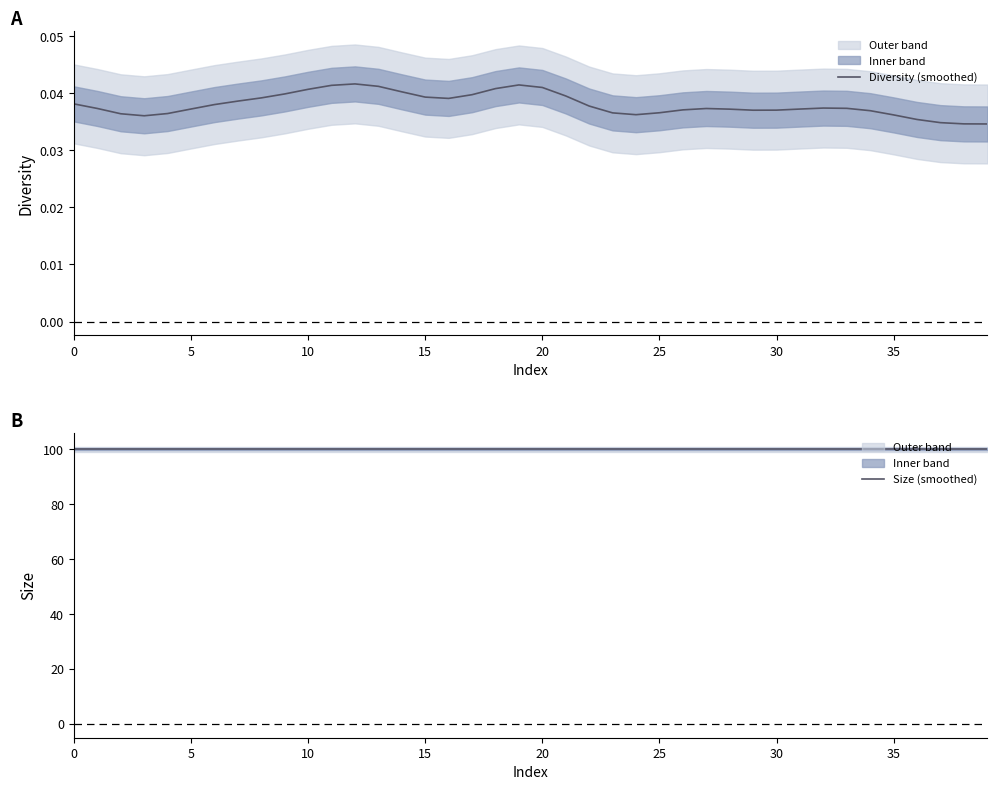

How many lines are shown in the chart?

2